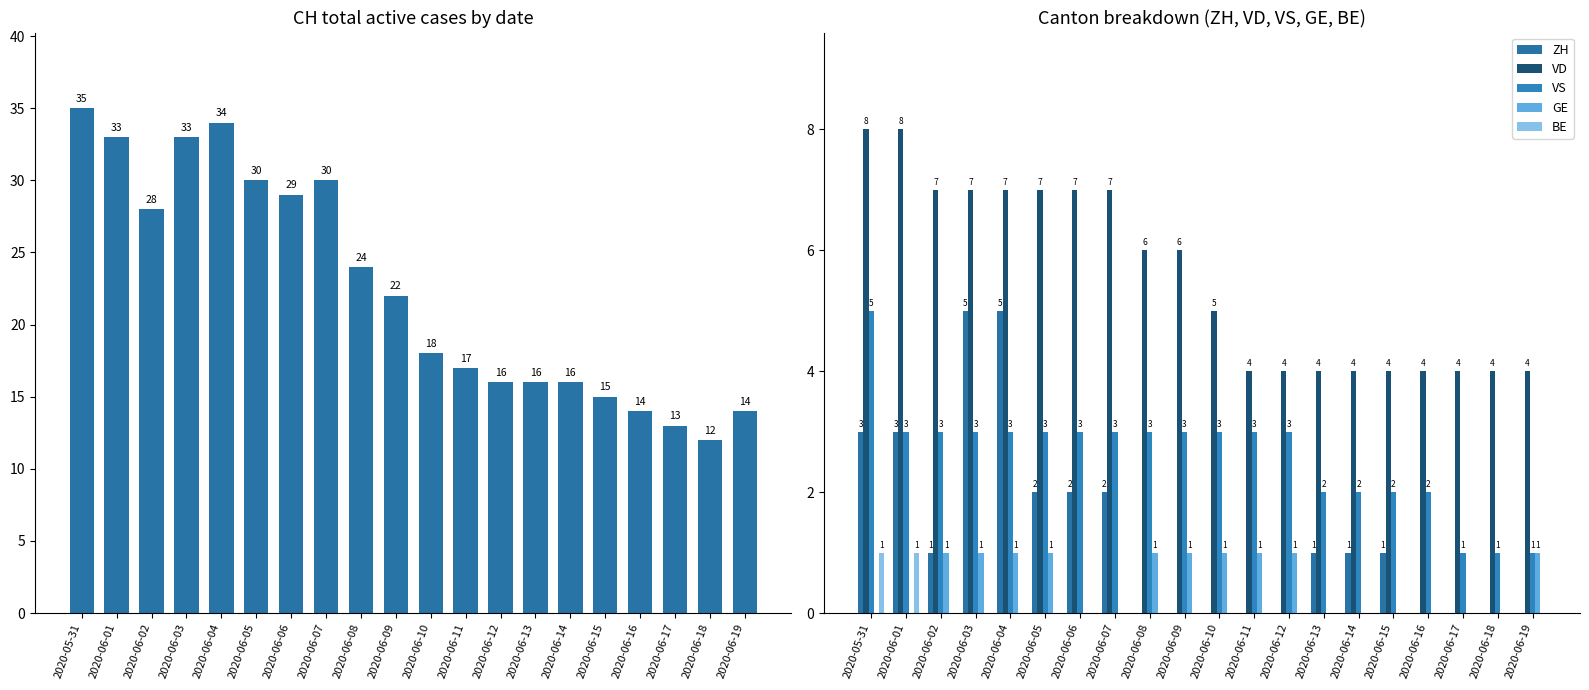

Where is VD nearest to the value 6?

2020-06-08